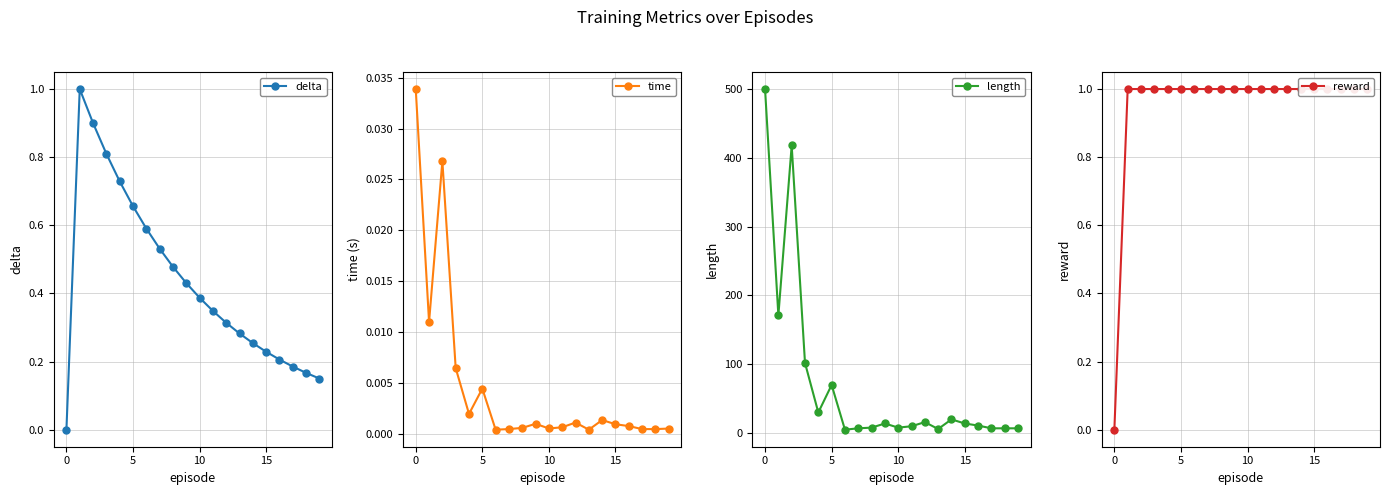

True or false: length has more than 2 points higher than both neighbors.

True